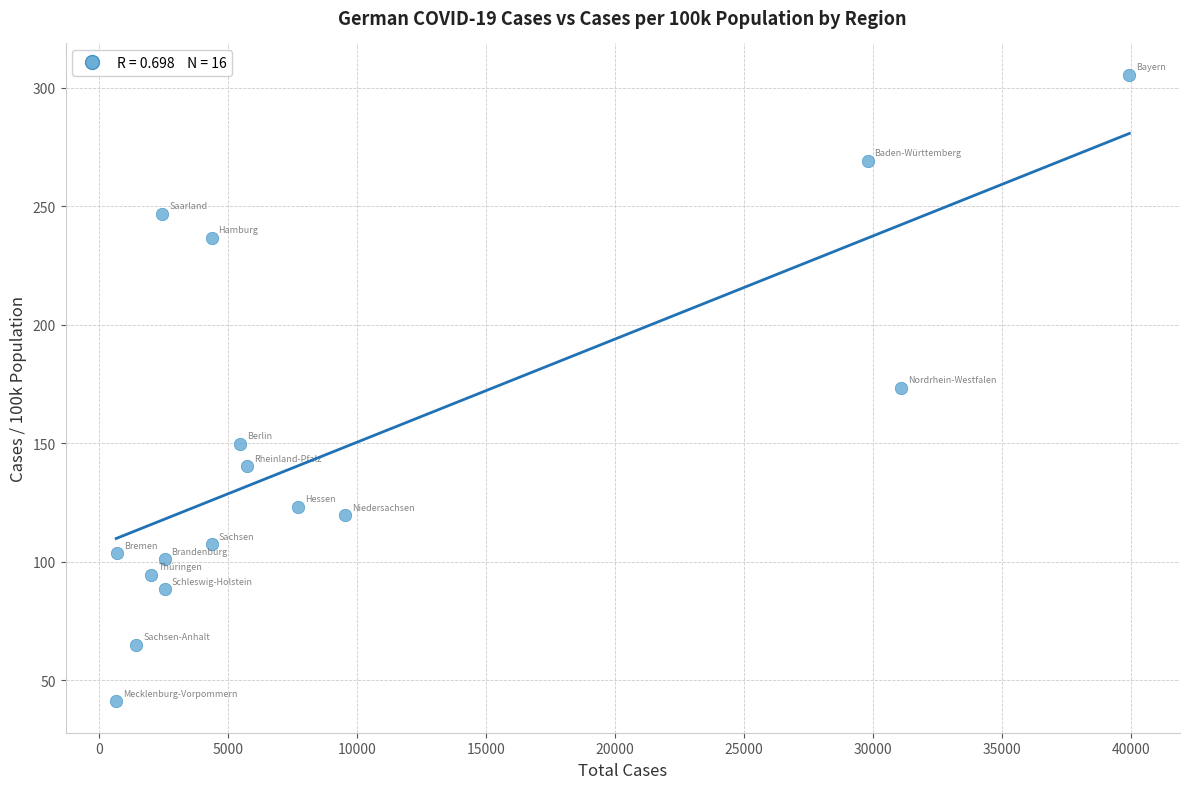

What is the range of X values (max minus min)?

39278.0